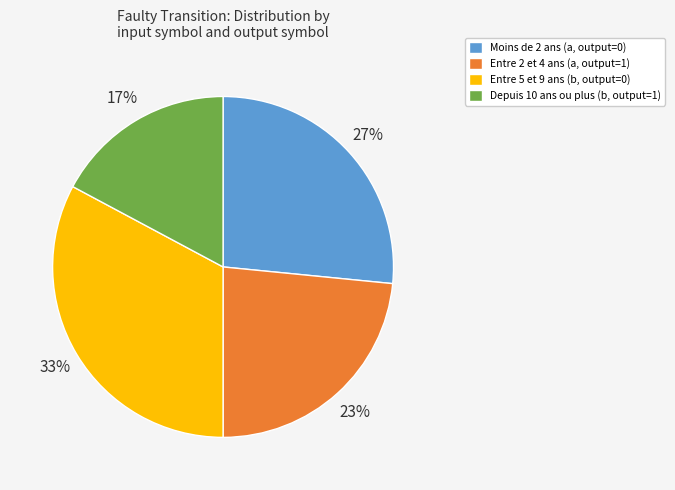

What is the largest slice in the pie chart?

Entre 5 et 9 ans (b, output=0)